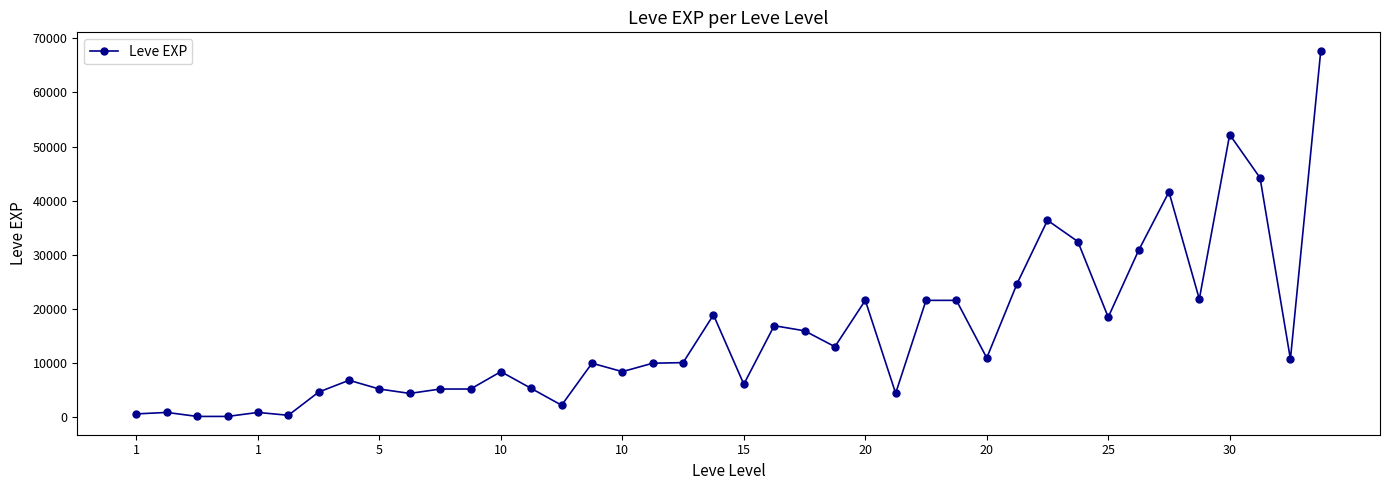

True or false: the data has more than 0 interior local peaks.

True